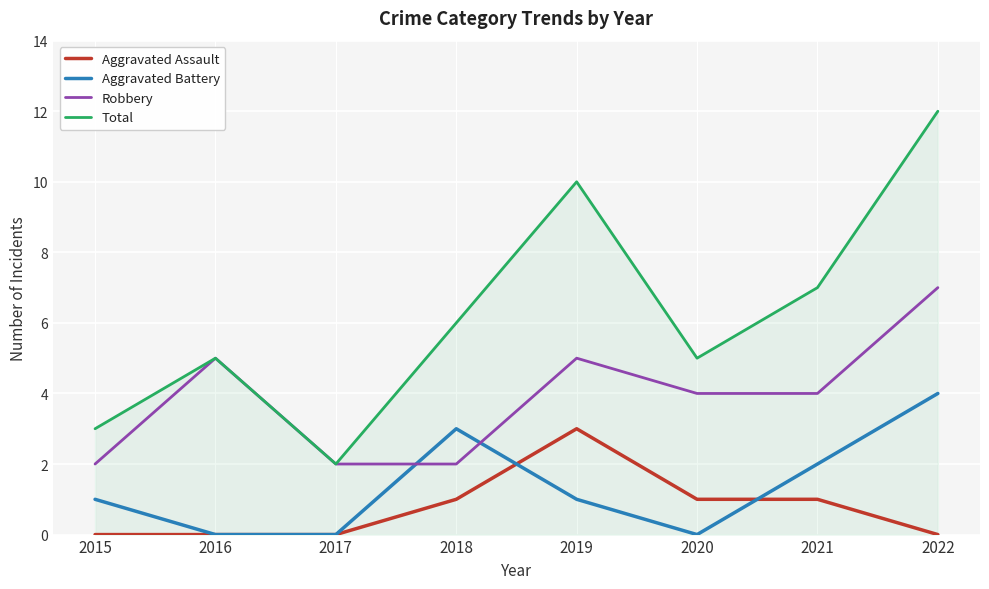

Which category has the highest value across all series?

2022